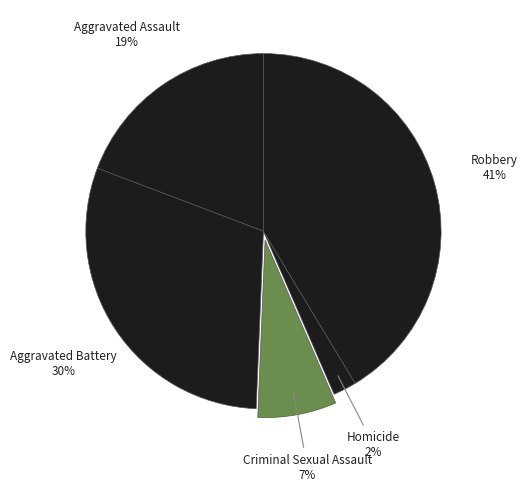

How many segments does this pie chart have?

5